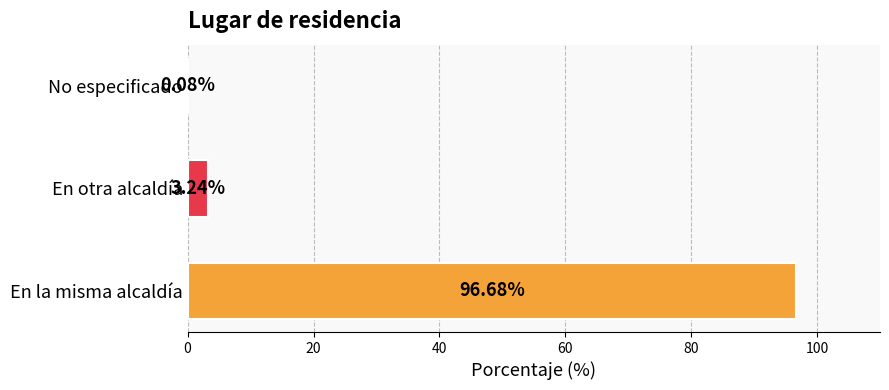

Between No especificado and En la misma alcaldía, which is larger?

En la misma alcaldía